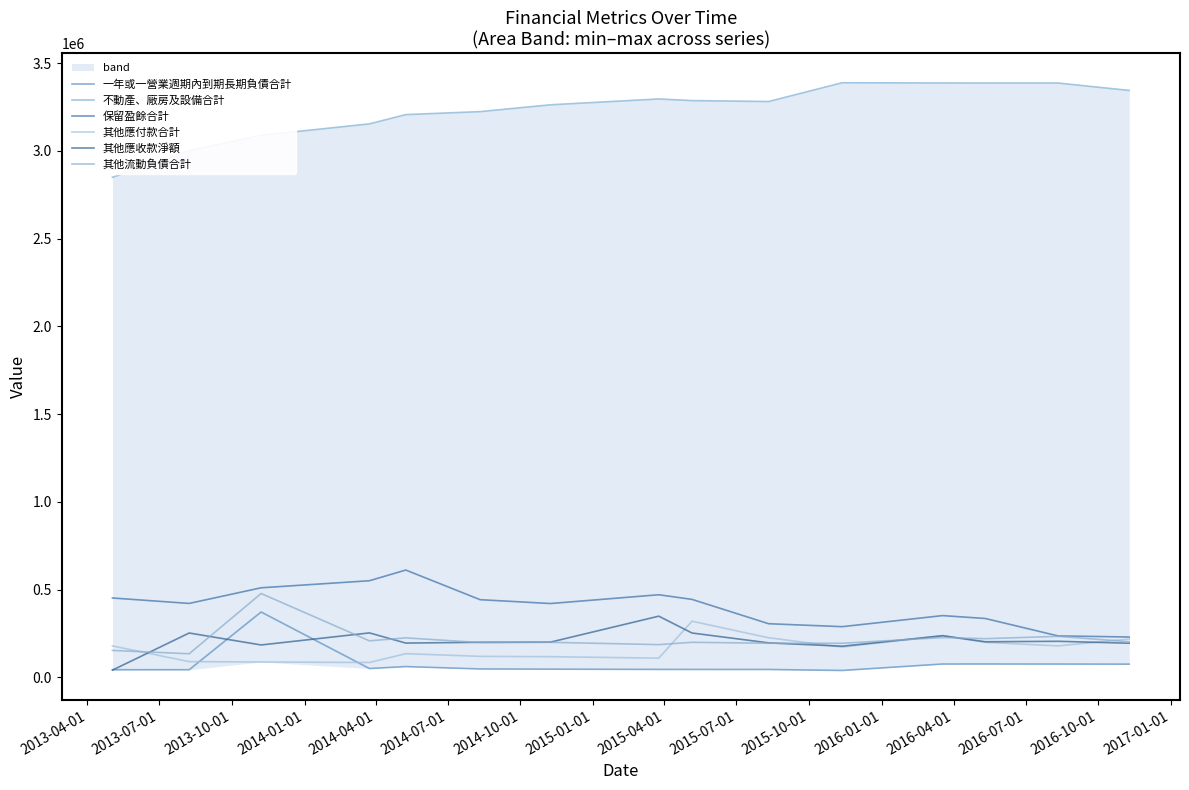

What is the greatest value displayed?

3387798